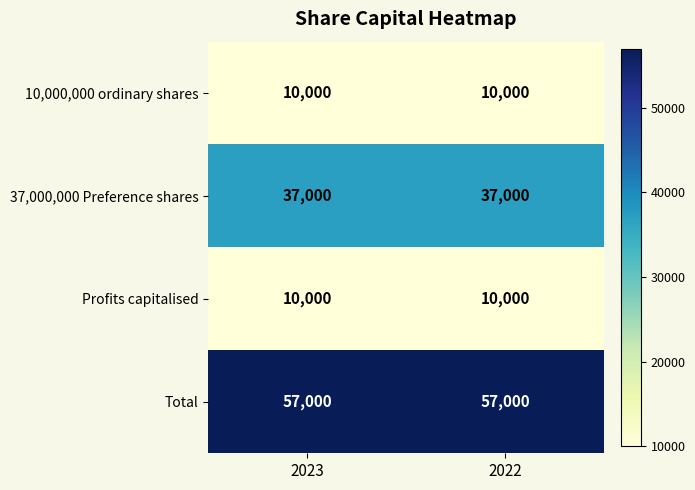

What is the difference between the highest and lowest values at 2023?

47000